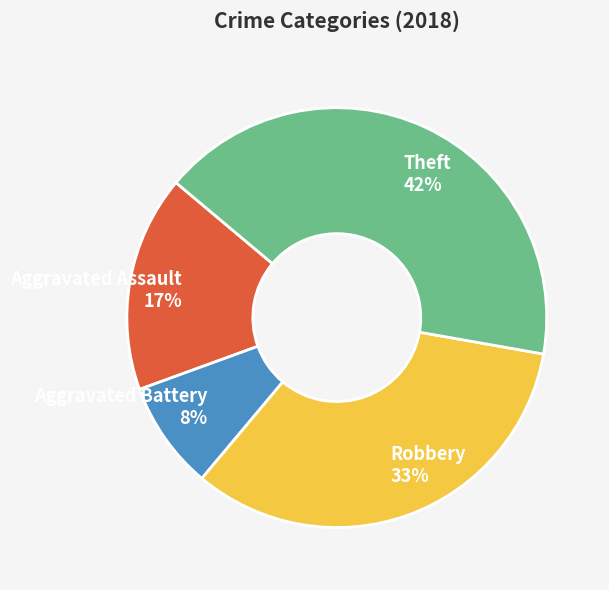

How many slices are in this pie chart?

4